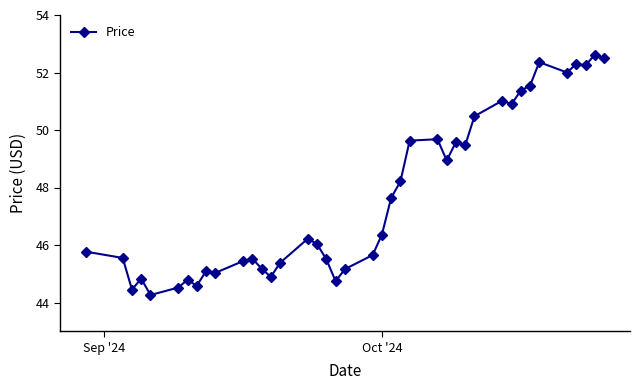

What is the value of the 37th point from the left?

52.3